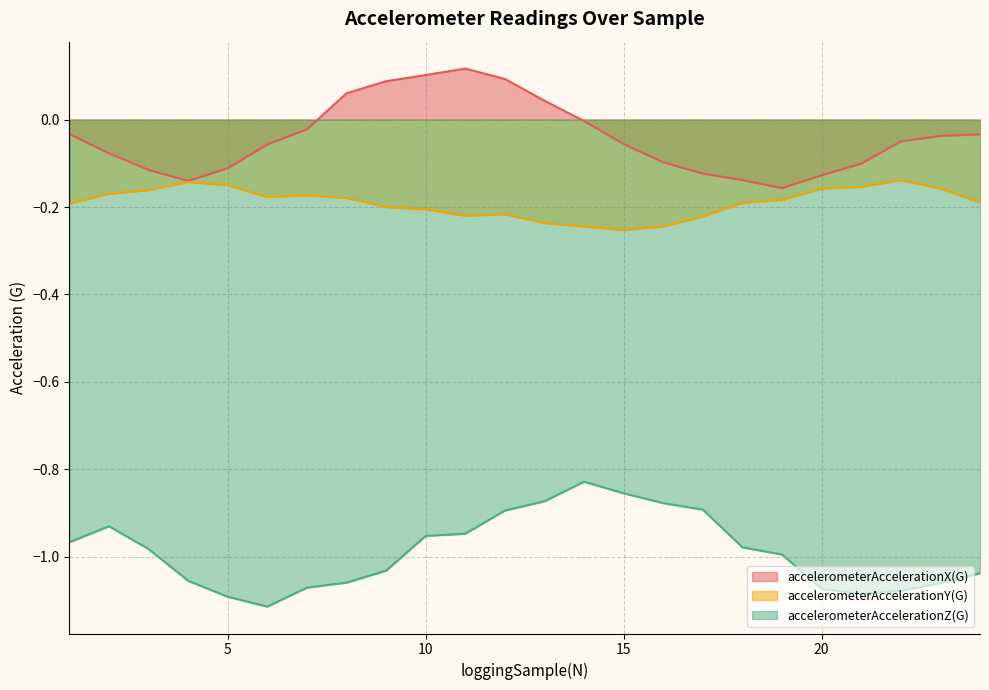

What are all the series names shown in the legend?

accelerometerAccelerationX(G), accelerometerAccelerationY(G), accelerometerAccelerationZ(G)